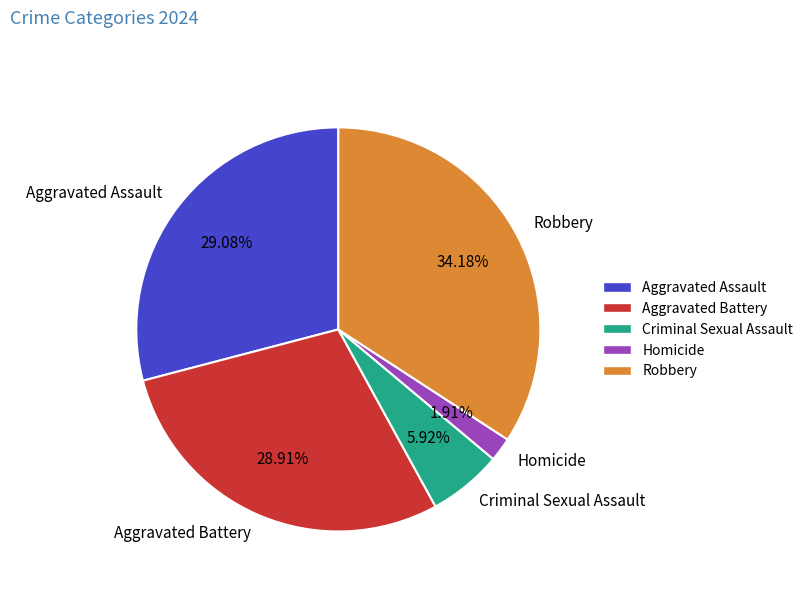

Does any single category account for the majority?

No